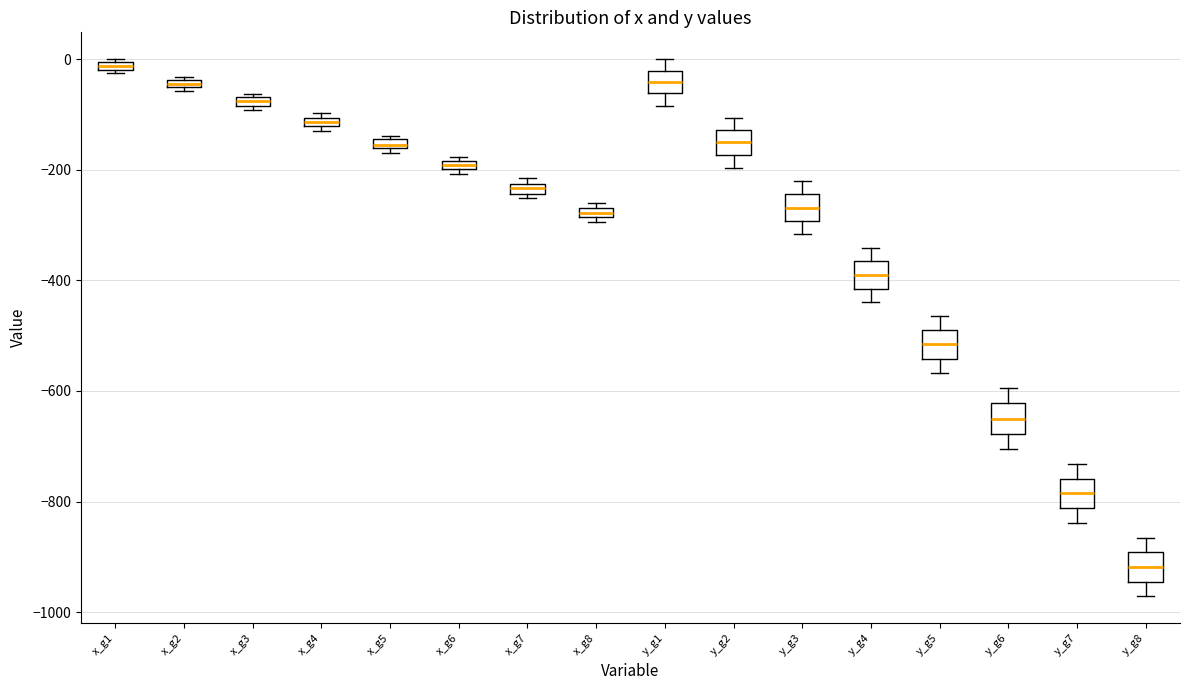

Where does the lower whisker of the box for y_g5 end on the y-axis? The values are not printed on the chart, so give them approximately, as read against the axis.

-560